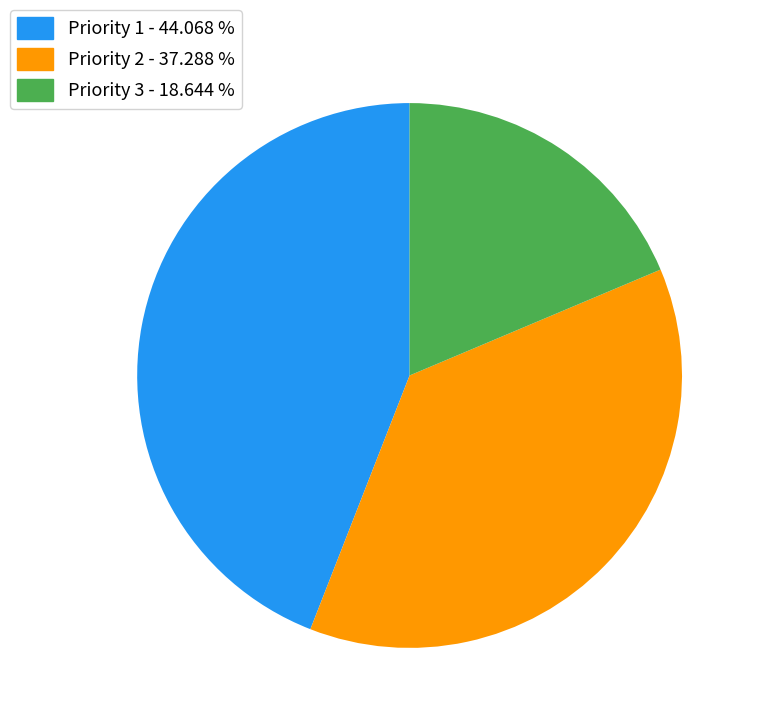

Rank the categories by value from highest to lowest.

Priority 1, Priority 2, Priority 3